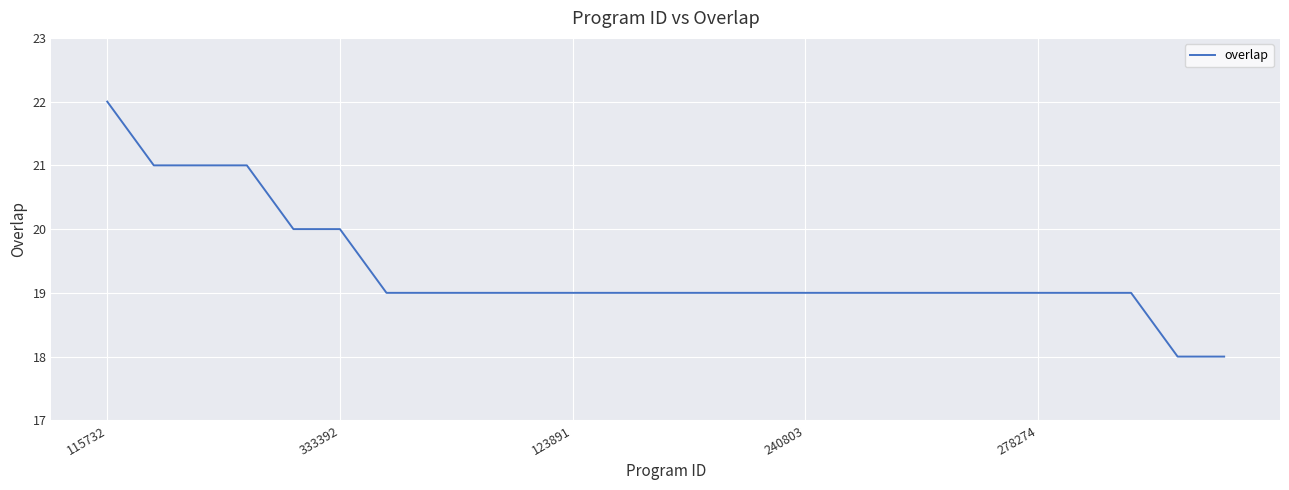

What is the difference between the maximum and minimum values?

4